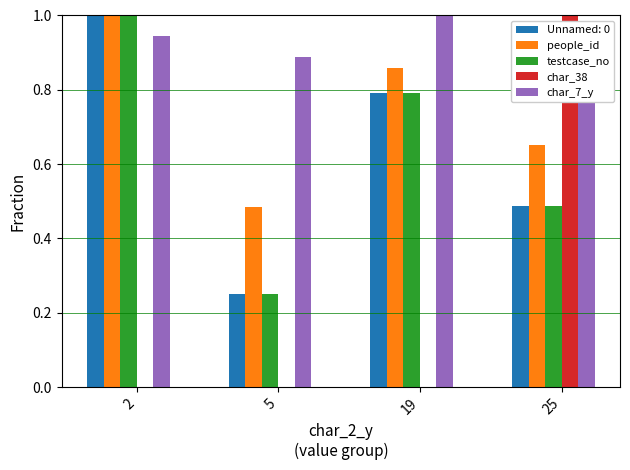

At 19, list the series in order from smallest to largest.

char_38, testcase_no, people_id, char_7_y